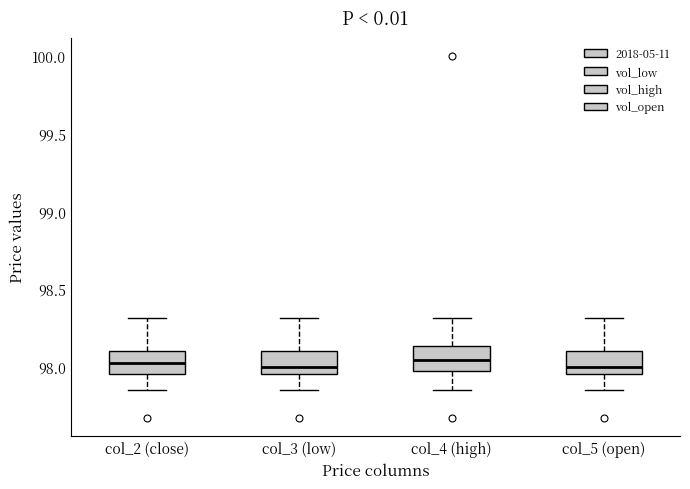

Where does the lower whisker of the box for col_3 (low) end on the y-axis? The values are not printed on the chart, so give them approximately, as read against the axis.

97.85